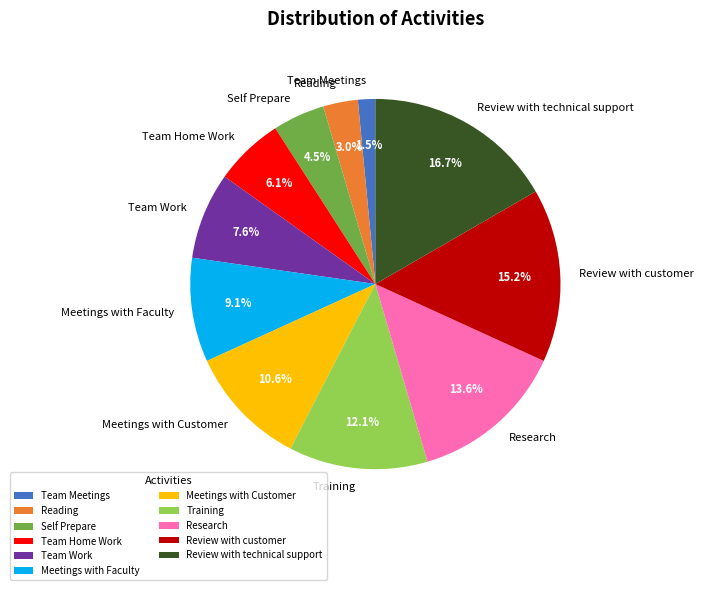

To the nearest percent, what is the average slice percentage?

9%